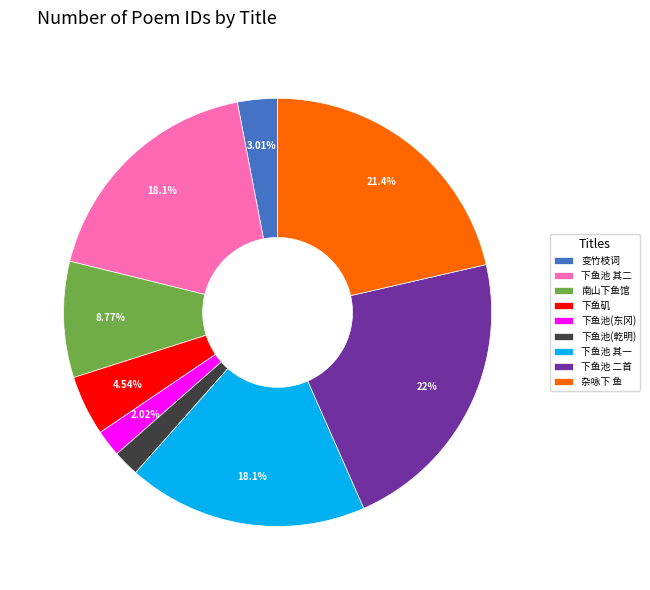

Which category has the biggest portion of the pie?

下鱼池 二首